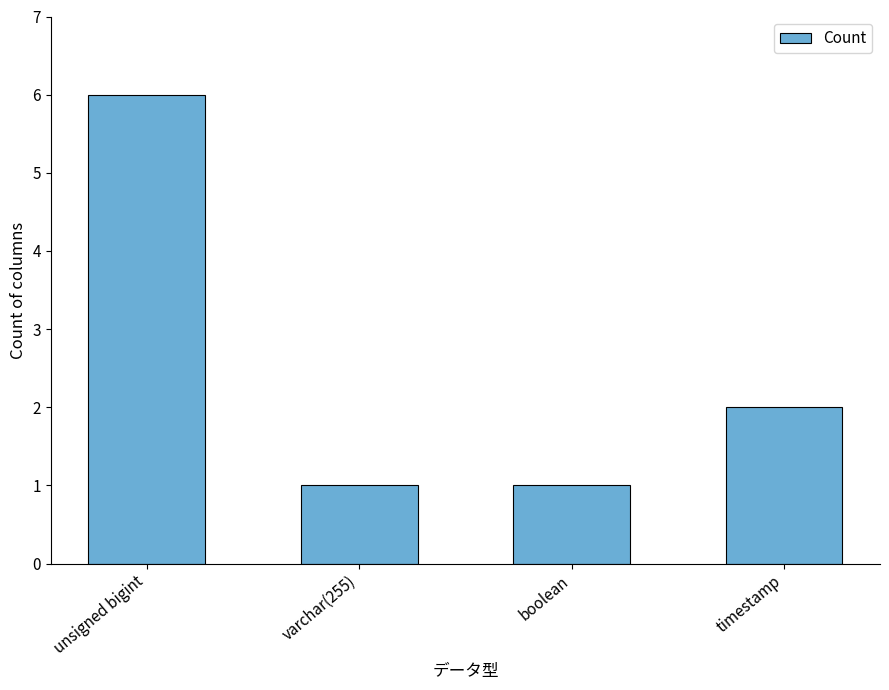

What is the label of the 1st bar from the left?

unsigned bigint